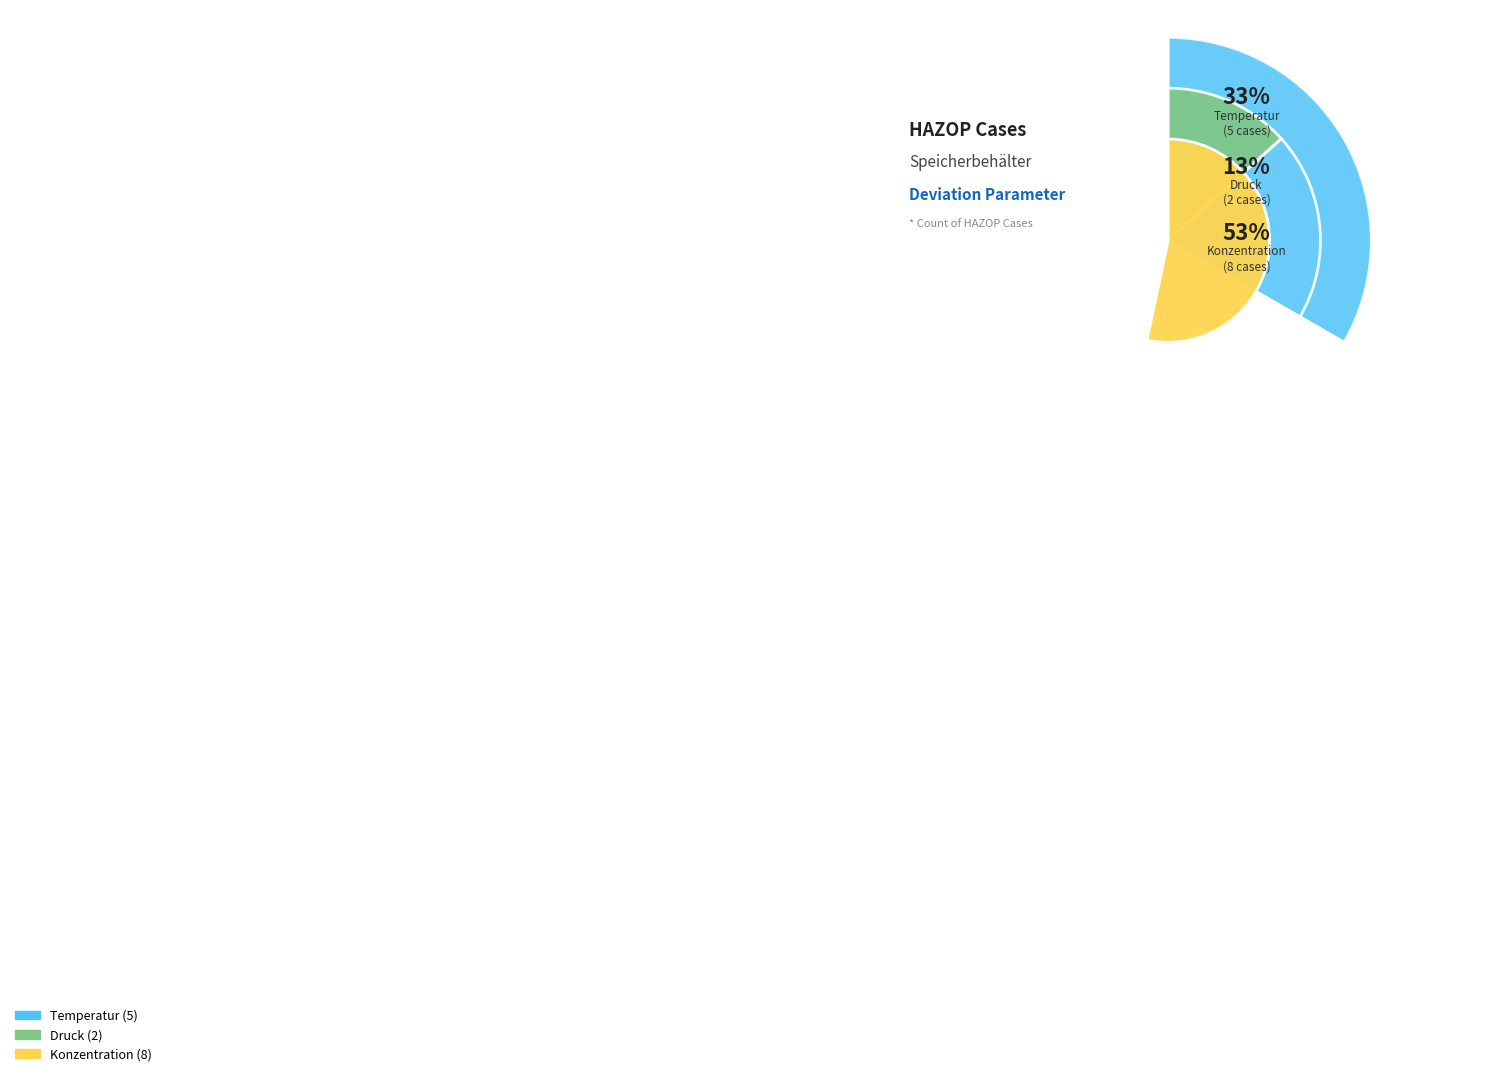

Which category has the smallest portion of the pie?

Druck